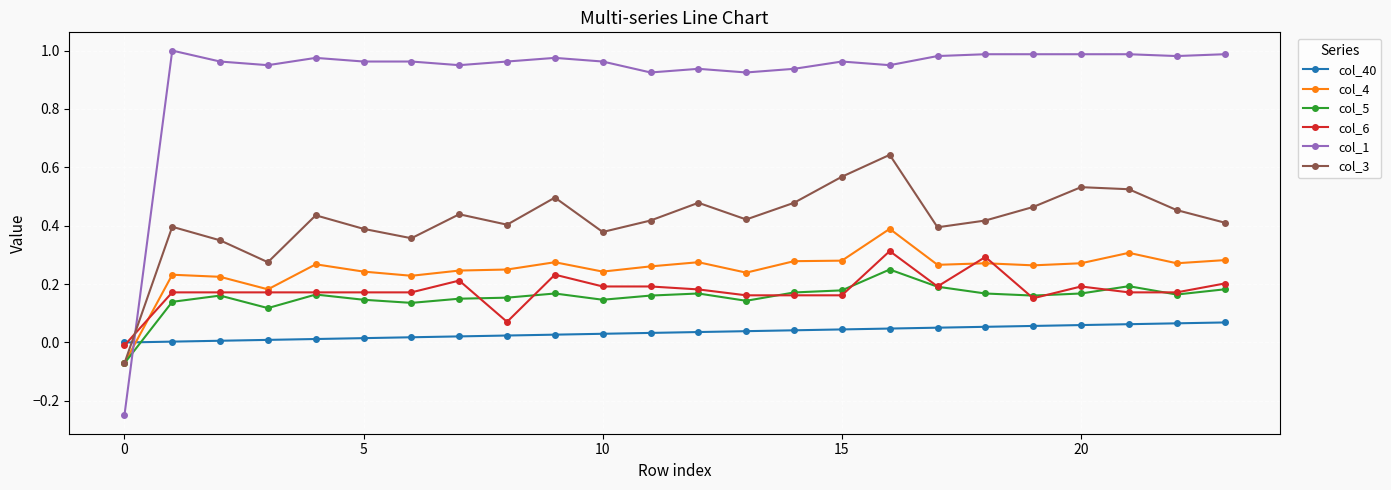

True or false: col_6 has more than 1 points higher than both neighbors.

True